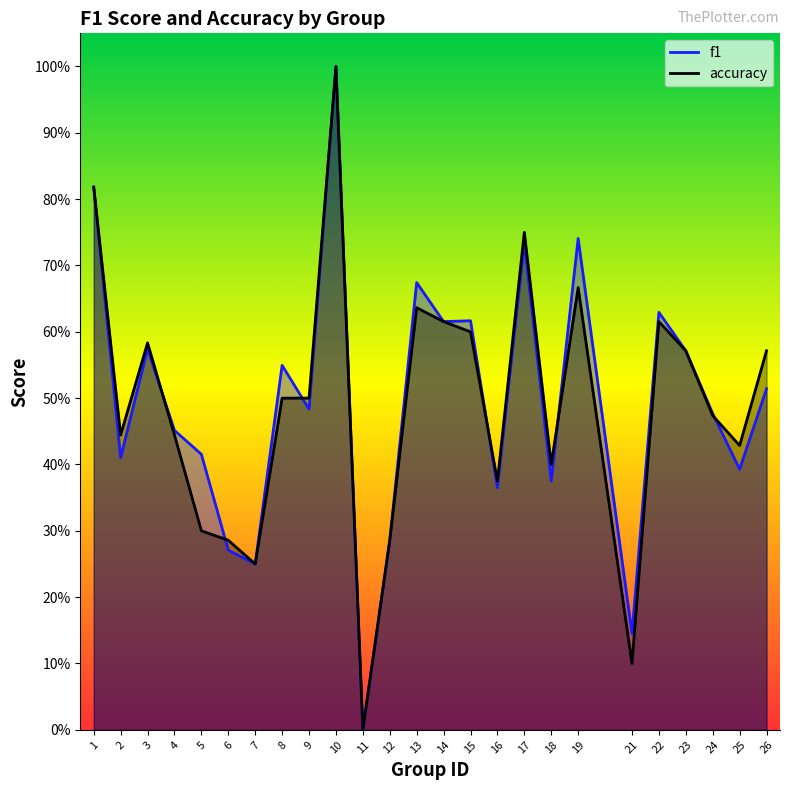

Where do f1 and accuracy first cross each other?

3 and 4